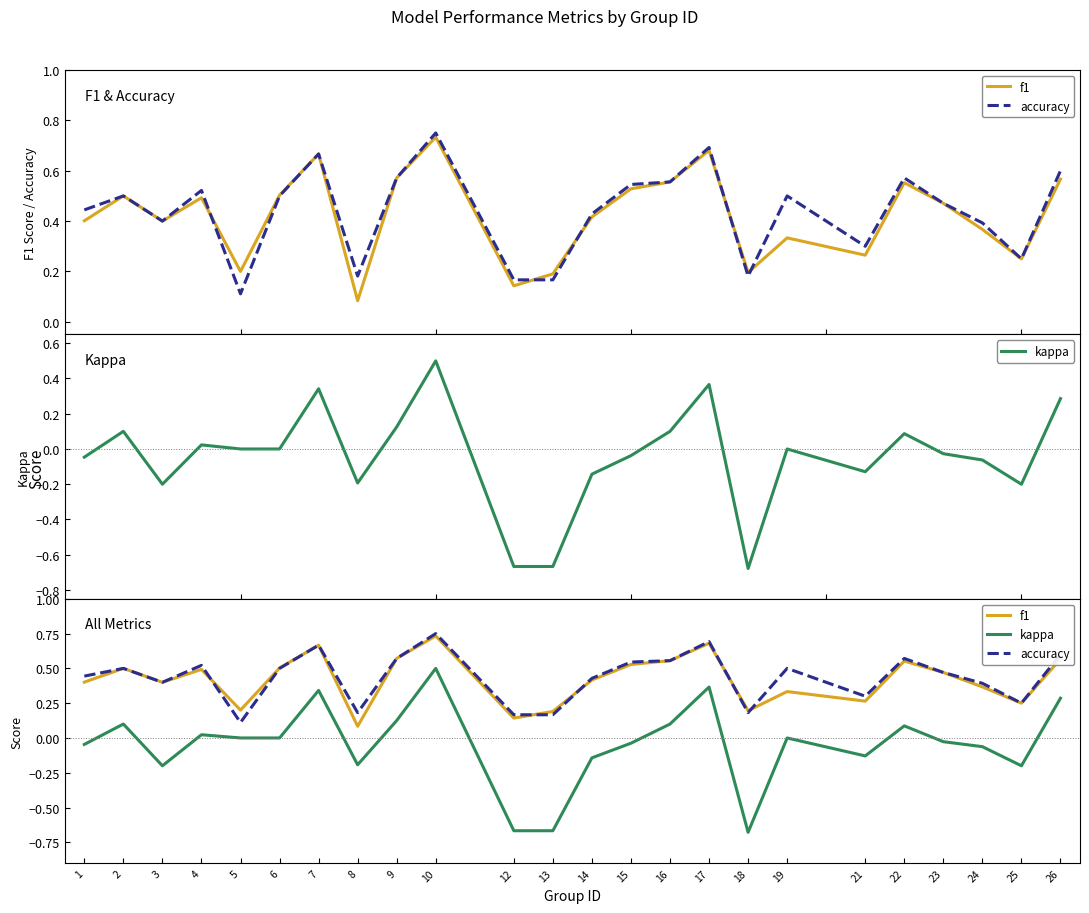

True or false: kappa has a value of 0.6 at 7.

False